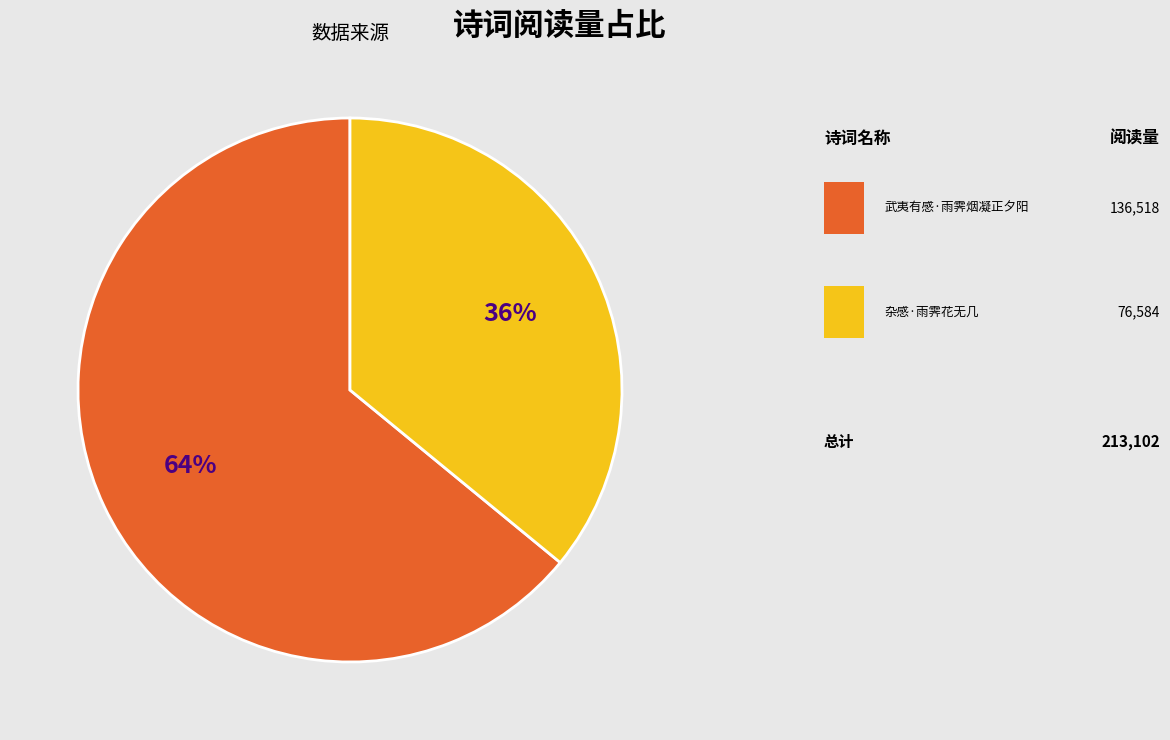

To the nearest percent, what is the difference between the largest and smallest slice percentages?

28%